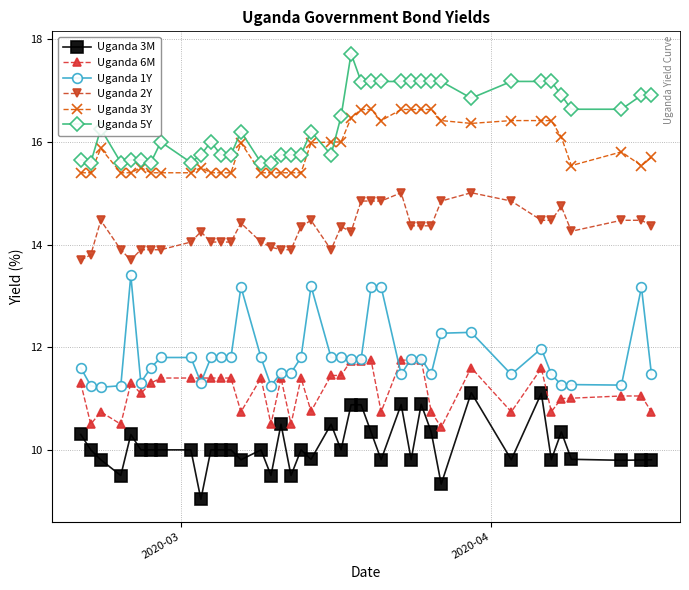

Which series has the largest total across all categories?

Uganda 5Y